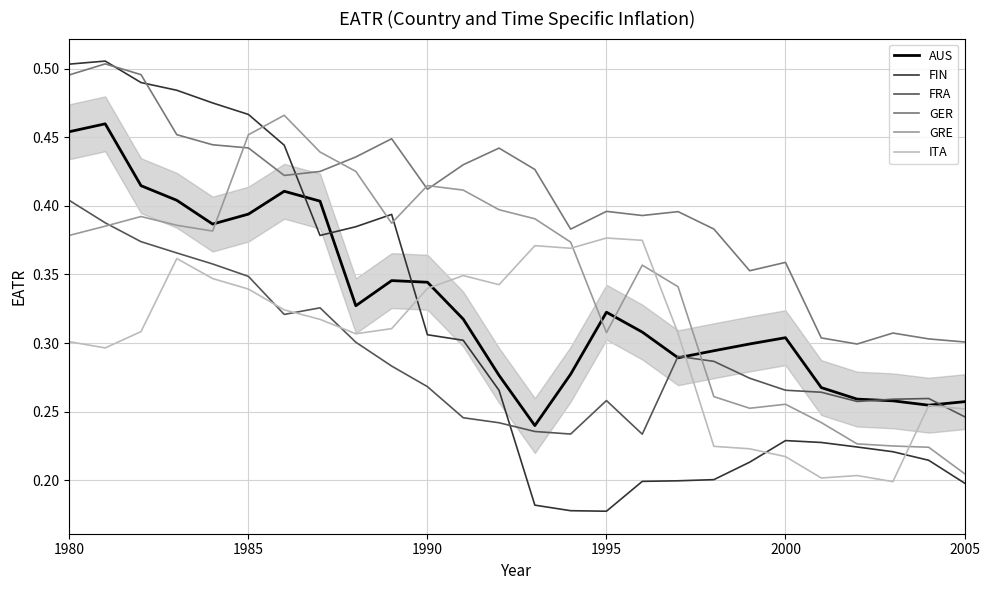

Which series has the largest total across all categories?

GER